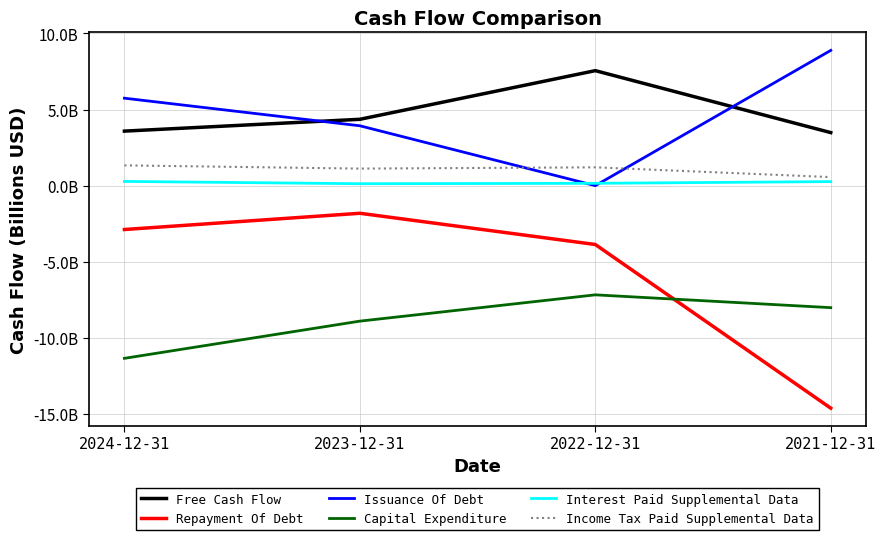

Rank the categories by Capital Expenditure value from highest to lowest.

2022-12-31, 2021-12-31, 2023-12-31, 2024-12-31